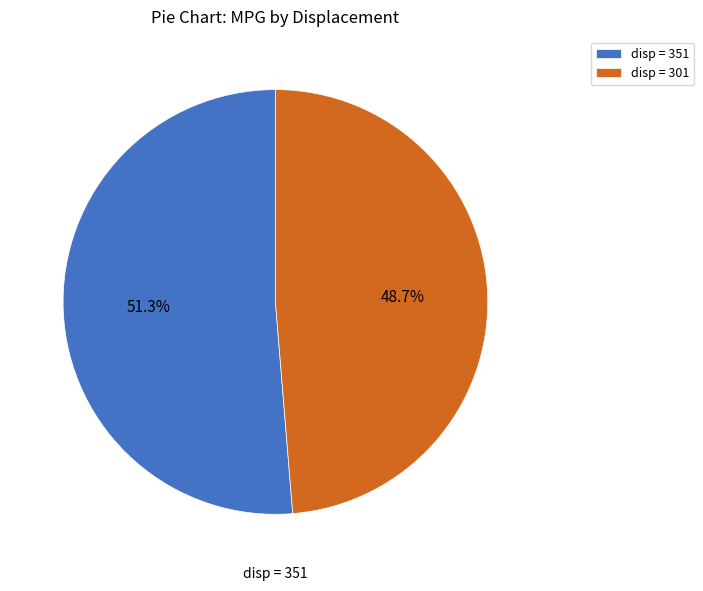

Approximately how many times larger is the value at disp = 351 compared to disp = 301?

1.1